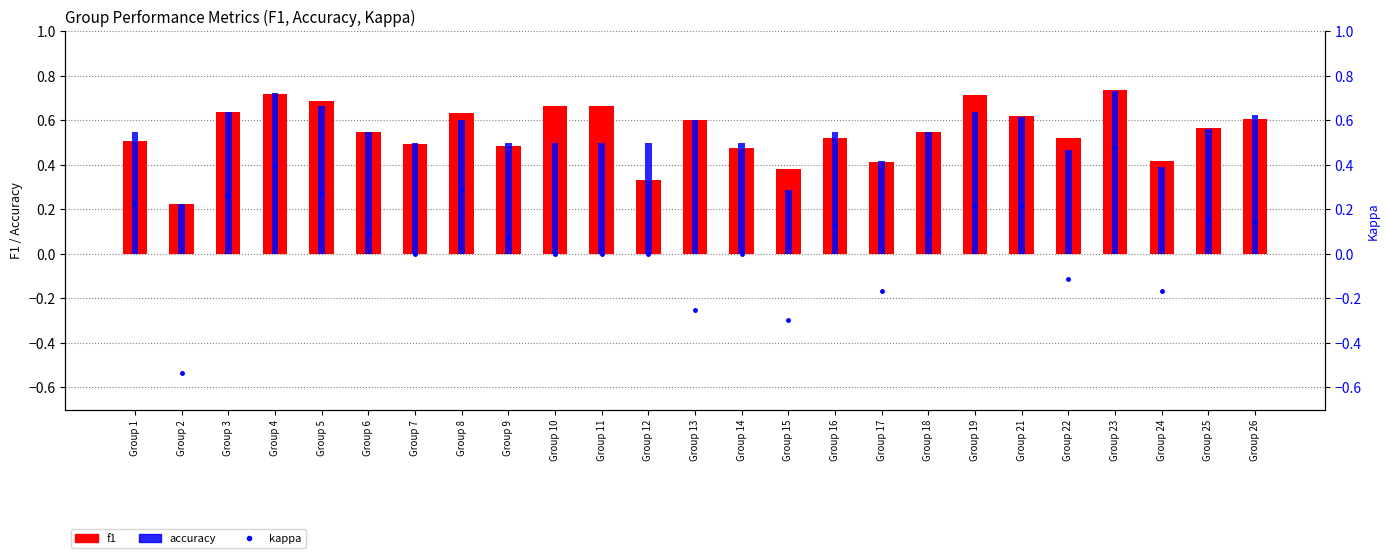

Is it true that kappa equals 0.2 at Group 8?

False